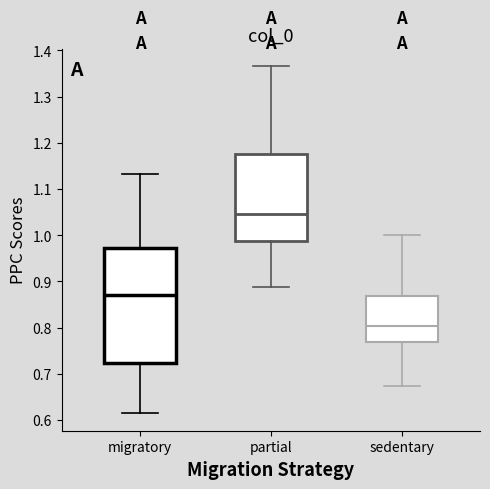

Reading left to right, transcribe this box plot: for each box, give where its median line is, the range the box spans, and where its two whiskers end, as read against the y-axis. The values are not printed on the chart, so give them approximately, as read against the axis.

migratory: median 0.87, box 0.72 to 0.97, whiskers 0.61 to 1.13
partial: median 1.05, box 0.99 to 1.17, whiskers 0.89 to 1.37
sedentary: median 0.80, box 0.77 to 0.87, whiskers 0.67 to 1.00